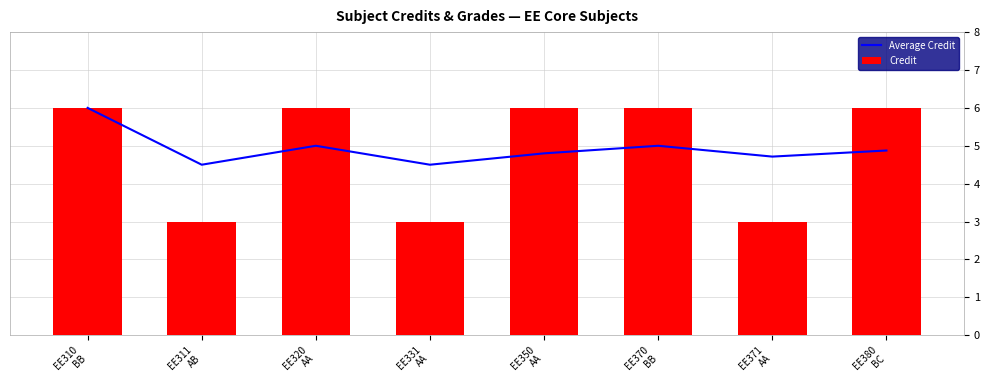

Which series has the largest total across all categories?

Average Credit